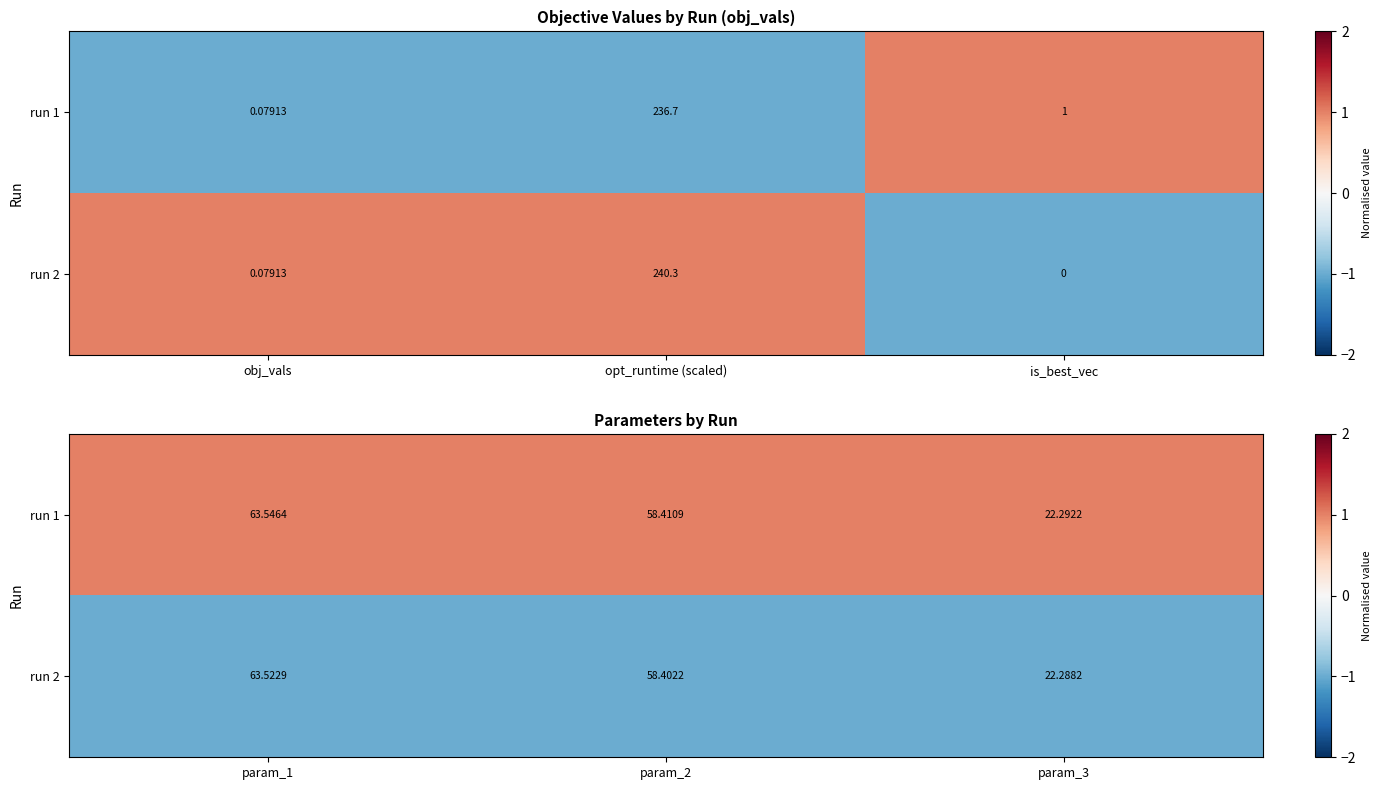

The value of run 2 at param_2 is -1. True or false?

True